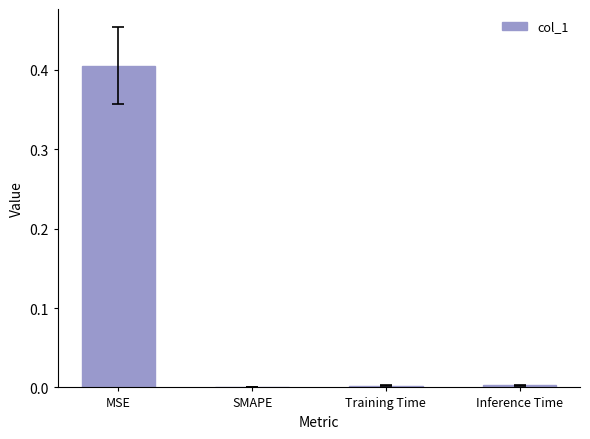

True or false: the data shows 0.3 at MSE.

False